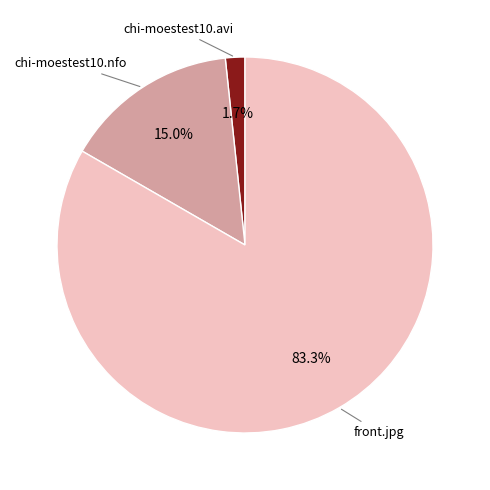

Is the sum of chi-moestest10.nfo and chi-moestest10.avi greater than half?

No